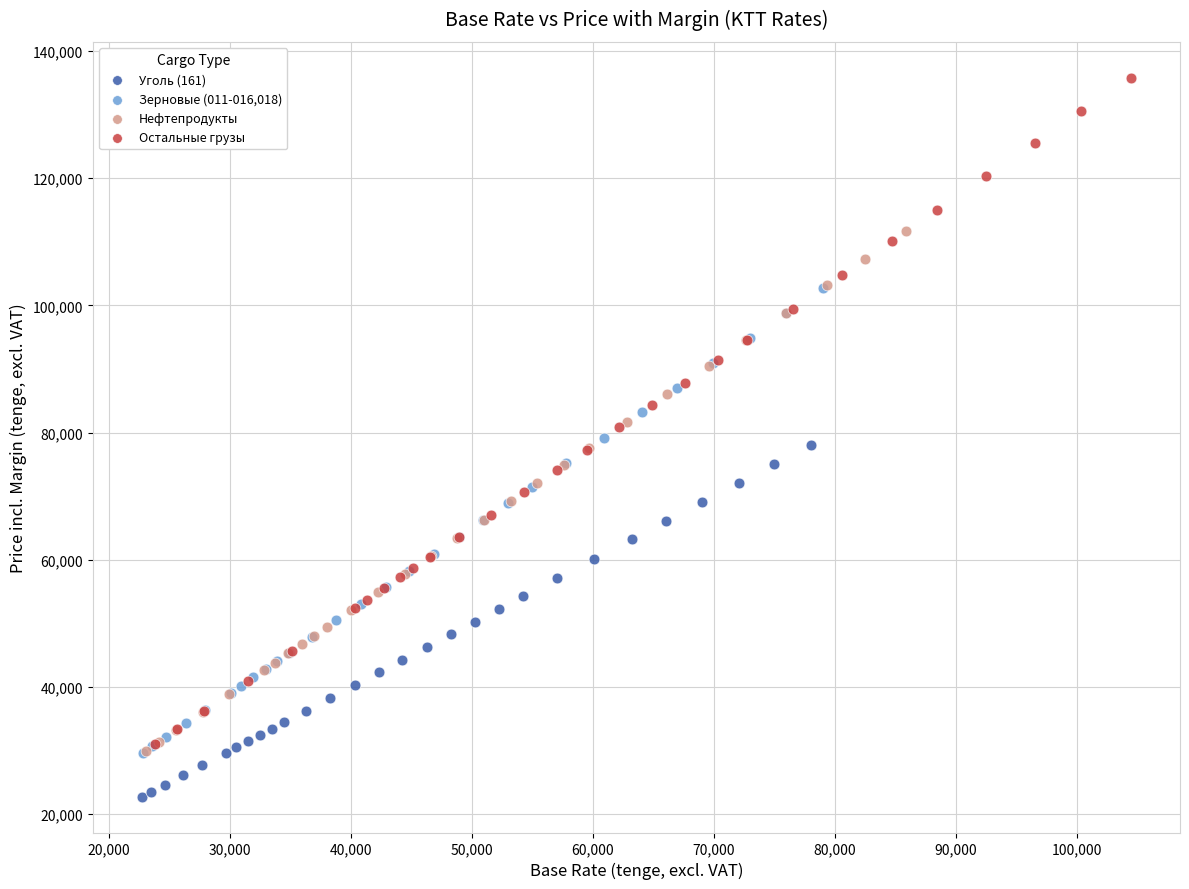

Which series contains the highest Y value?

Остальные грузы